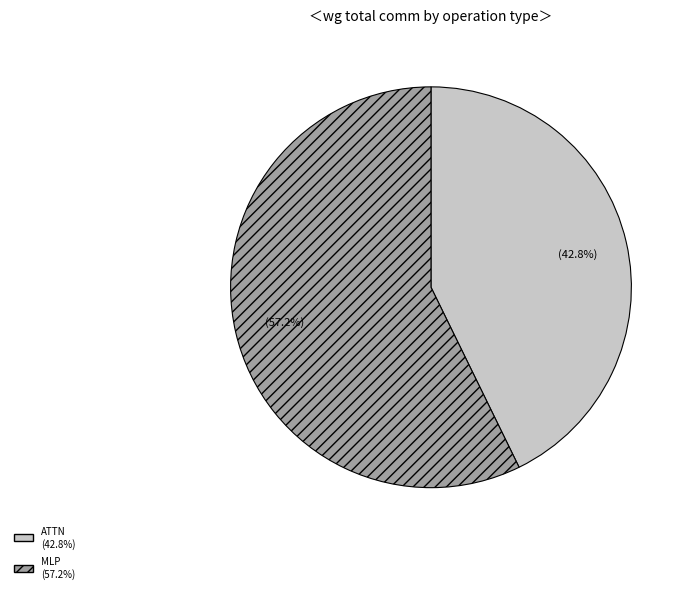

Is there any slice that represents more than half of the pie?

Yes